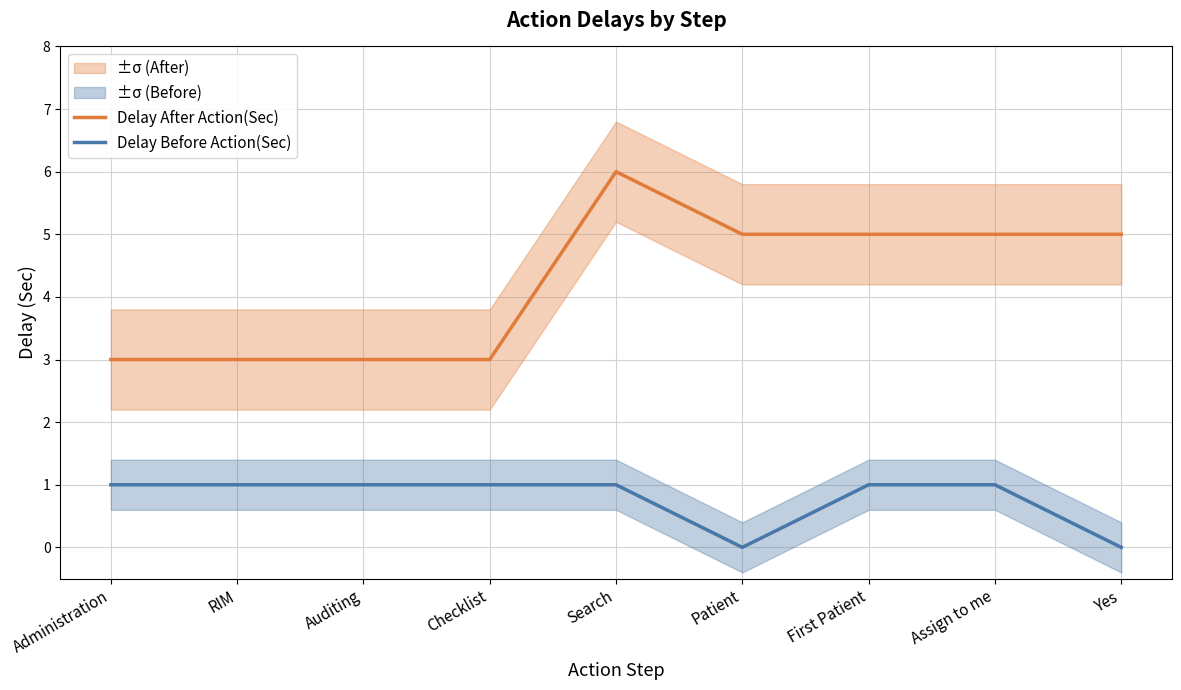

Which series has the widest spread of values?

Delay After Action(Sec)